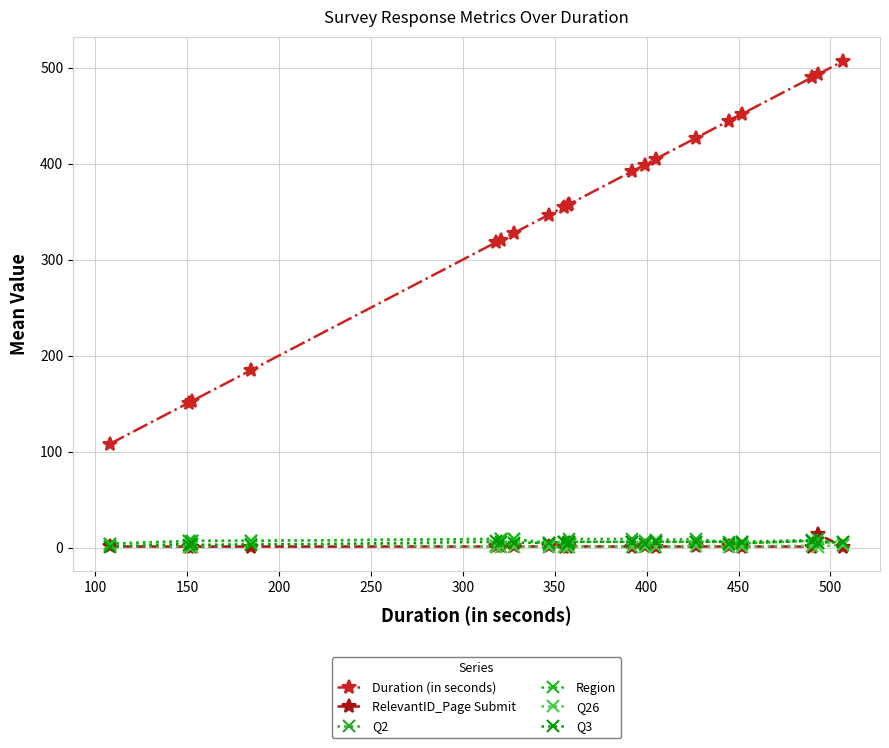

True or false: Q3 has a value of 1.3 at 15.

False